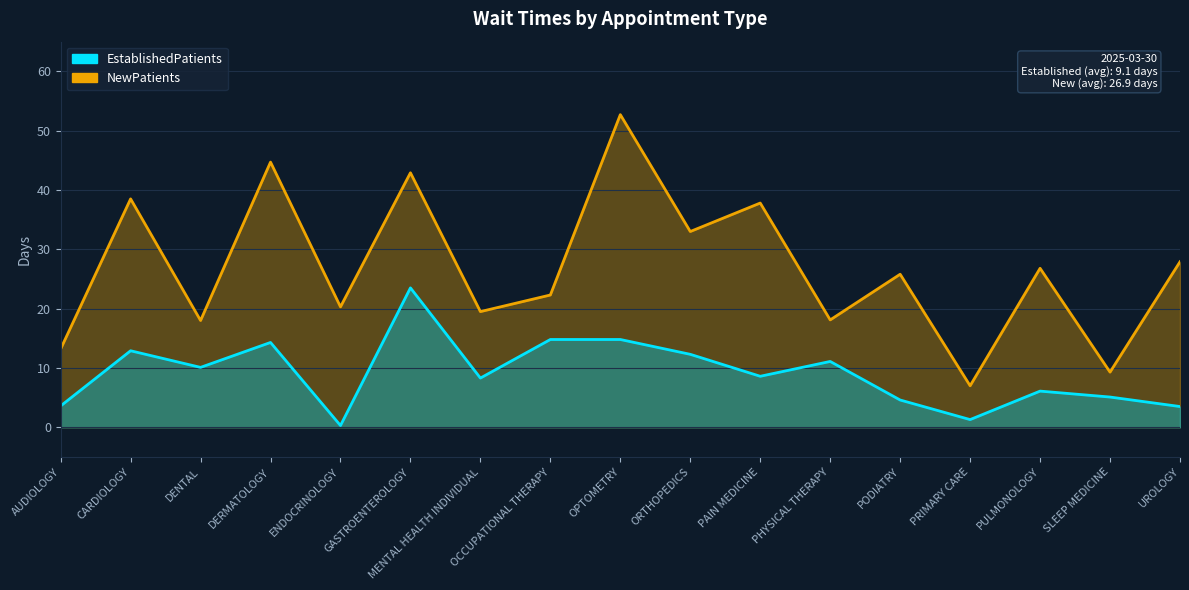

True or false: NewPatients has a value of 13.0 at MENTAL HEALTH INDIVIDUAL.

False